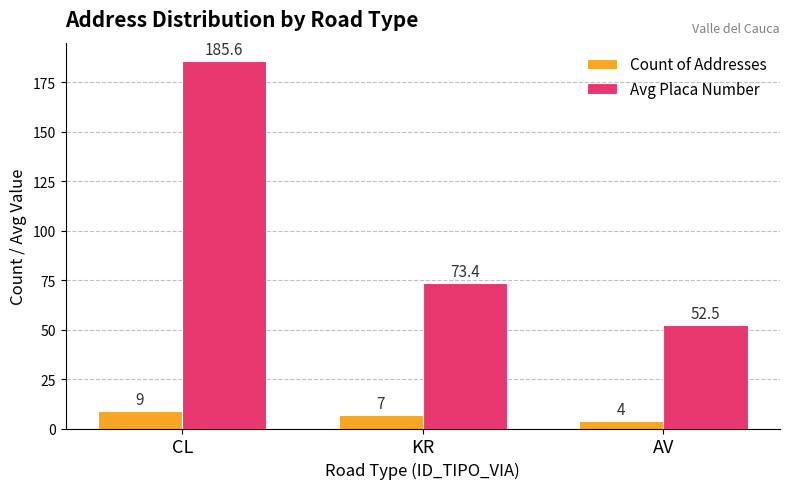

What are all the series names shown in the legend?

Count of Addresses, Avg Placa Number